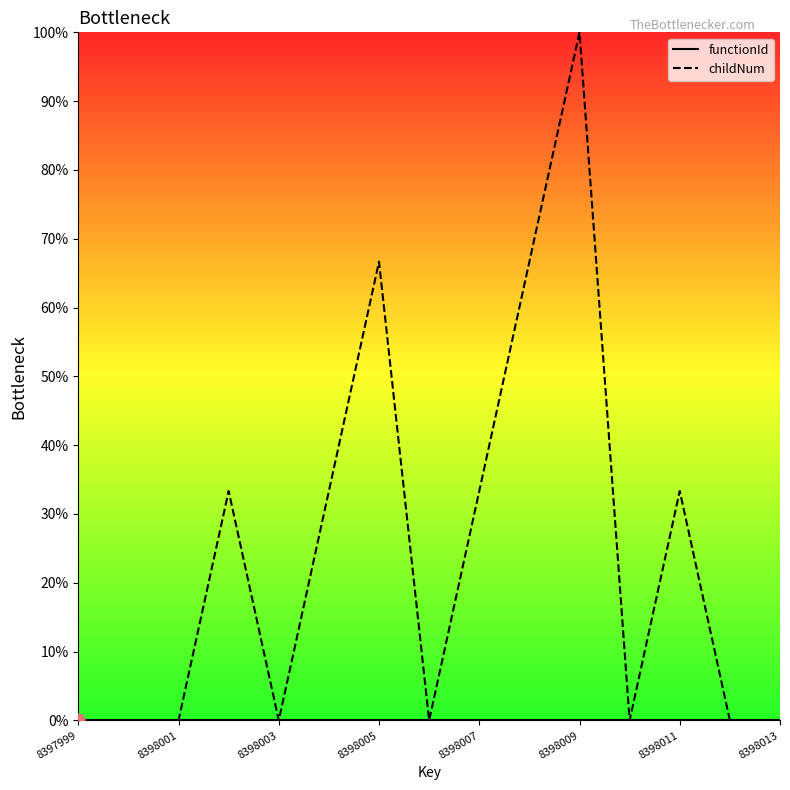

Which series has the largest range (max minus min)?

childNum